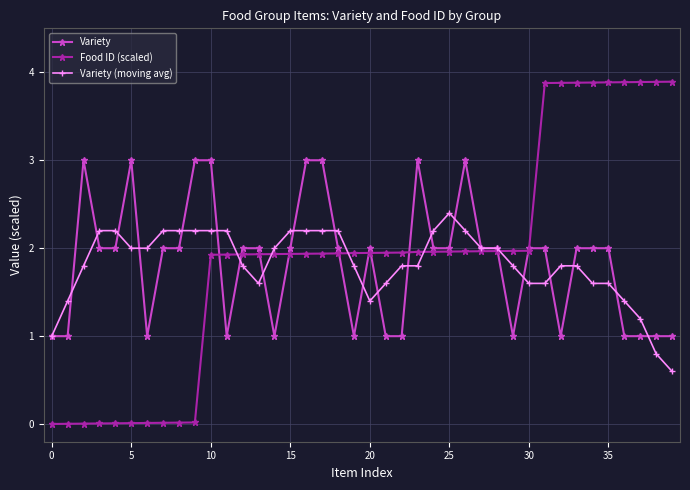

Does the chart display data point markers on the line(s)?

Yes